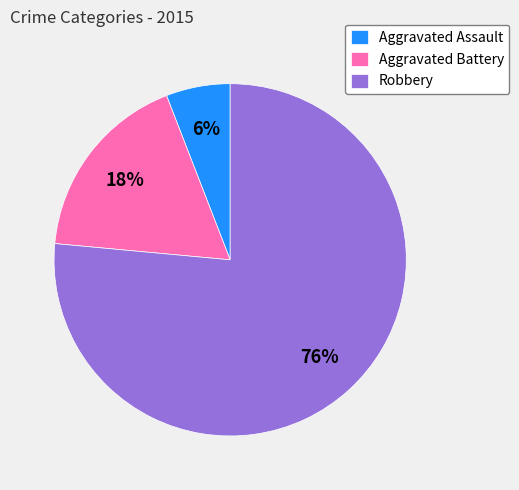

Is there any slice that represents more than half of the pie?

Yes